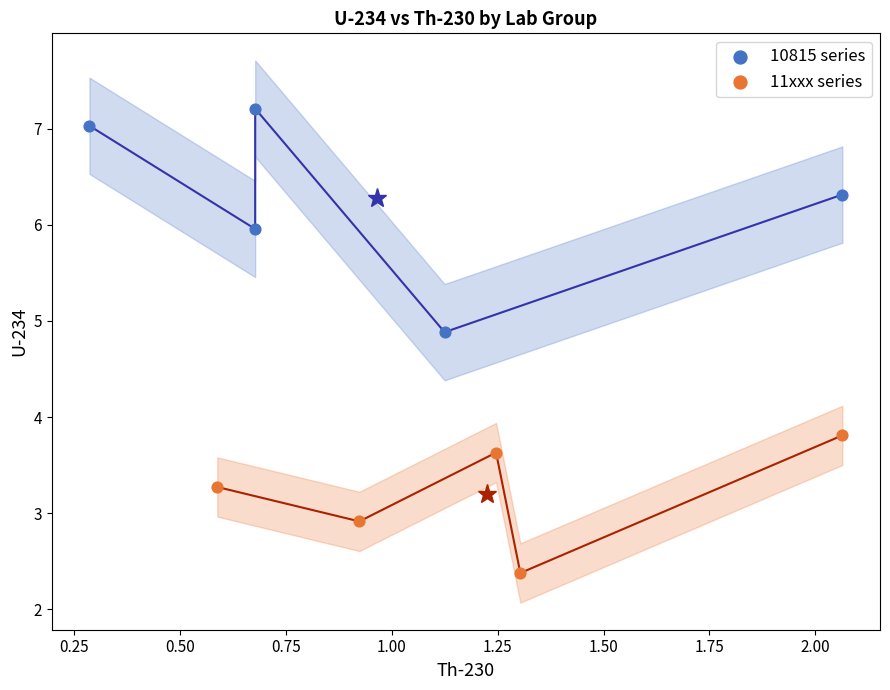

What are all the series names shown in the legend?

10815 series, 11xxx series